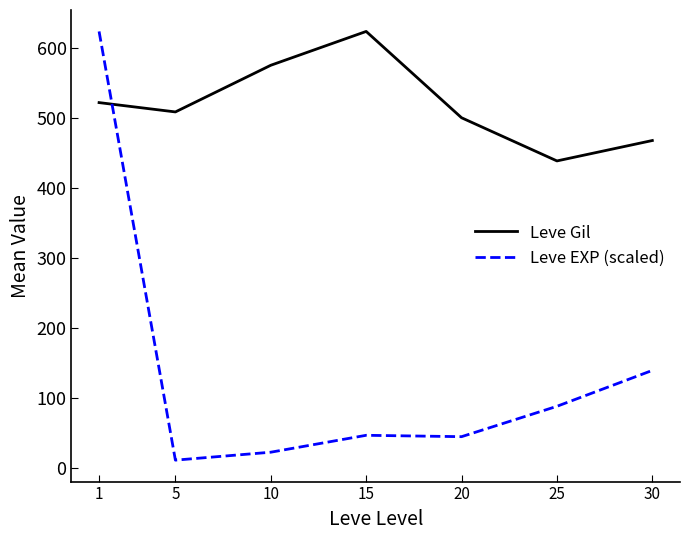

Which series ends up on top after the final intersection of Leve Gil and Leve EXP (scaled)?

Leve Gil